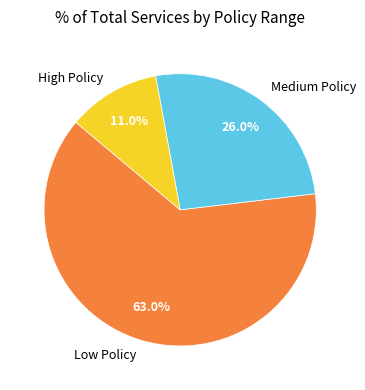

Which slice is the largest?

Low Policy